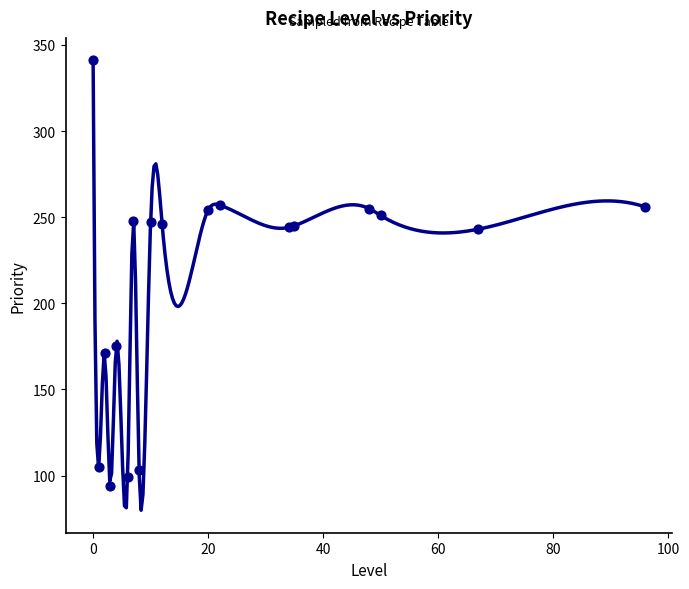

Approximately how many times larger is the value at 6 compared to 10?

0.4